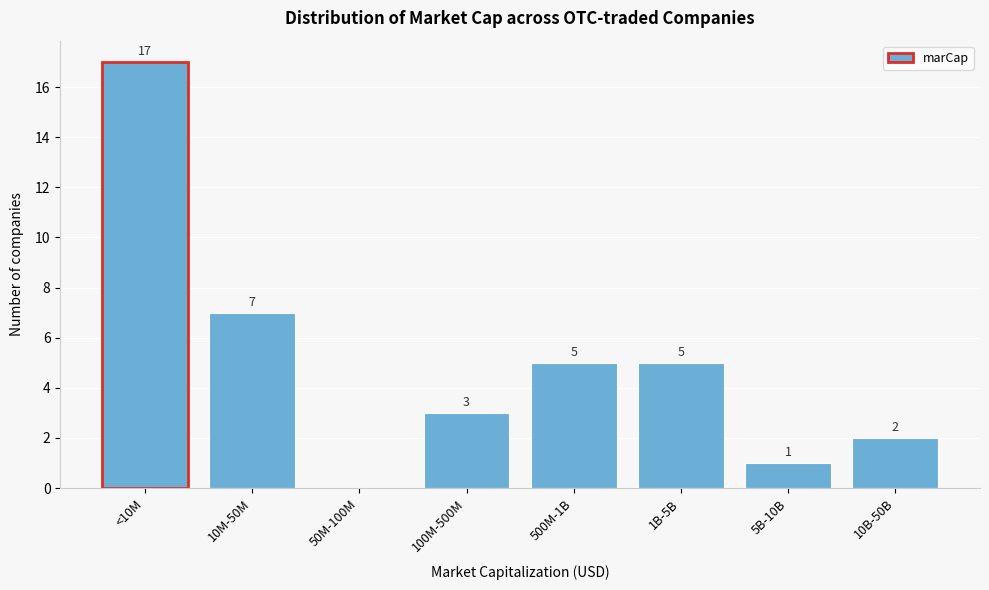

Reading left to right, list all the values displayed in this chart.

<10M=17	10M-50M=7	50M-100M=0	100M-500M=3	500M-1B=5	1B-5B=5	5B-10B=1	10B-50B=2